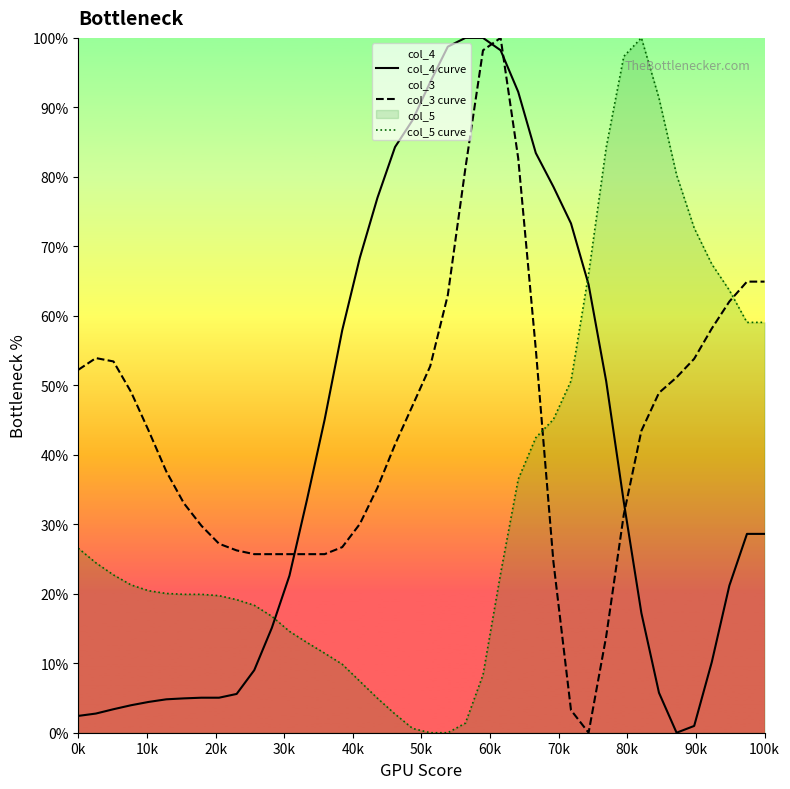

Does the chart display data point markers on the line(s)?

No